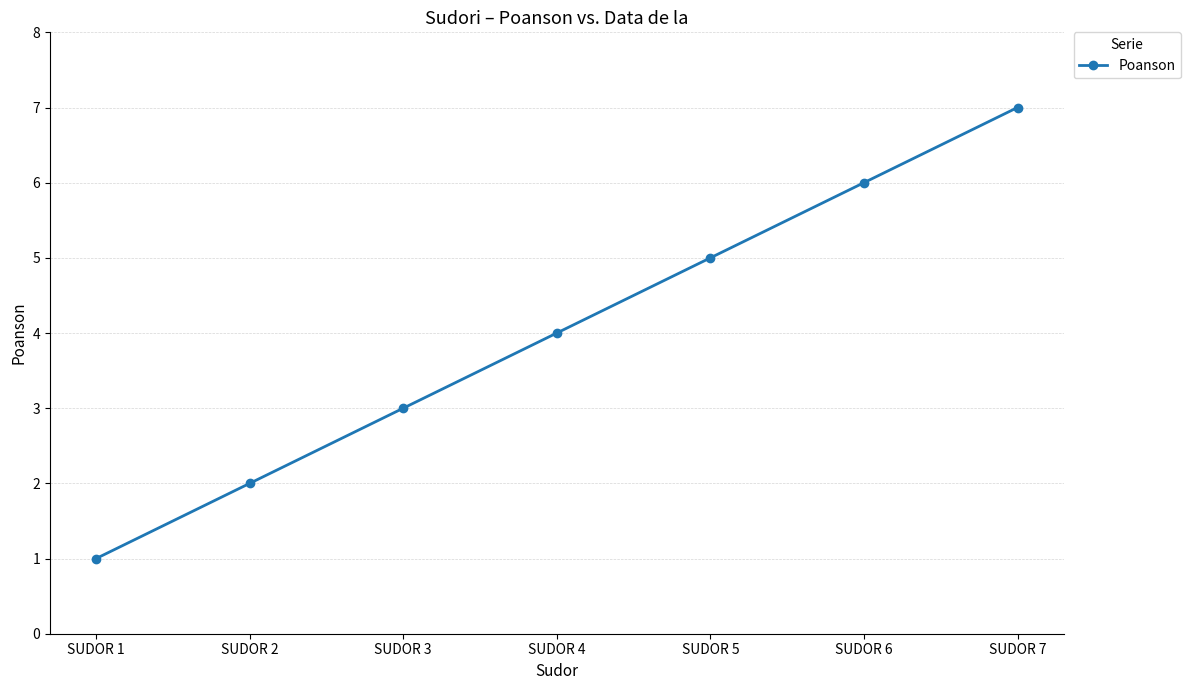

How many values are between 2 and 6?

5